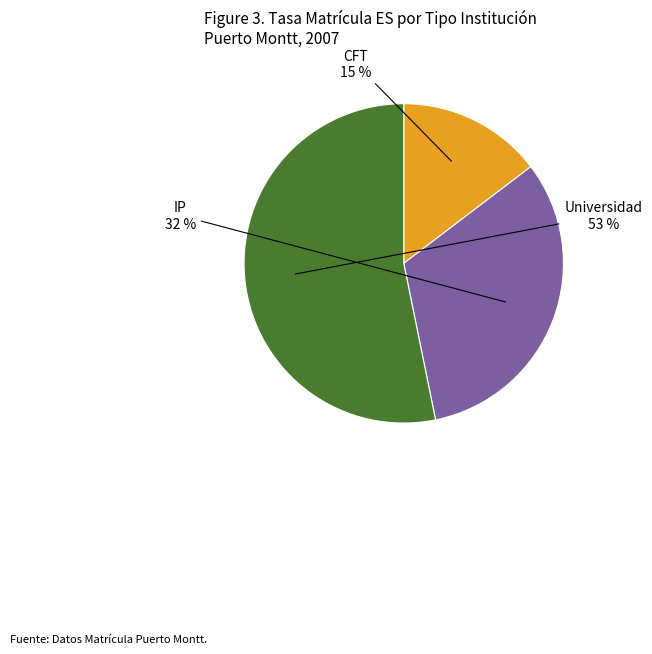

What percentage is the Universidad slice, to the nearest percent?

53%